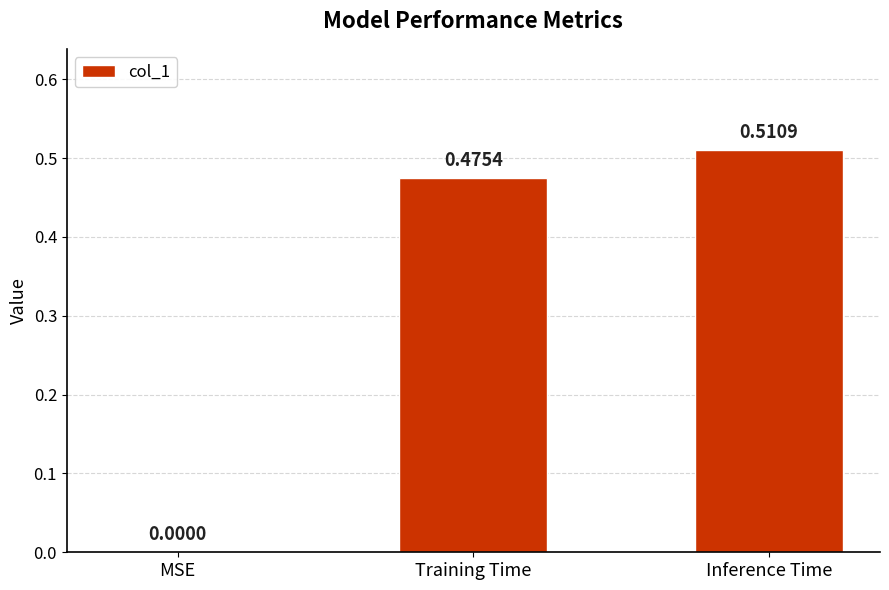

Where is the data nearest to the value 0?

MSE